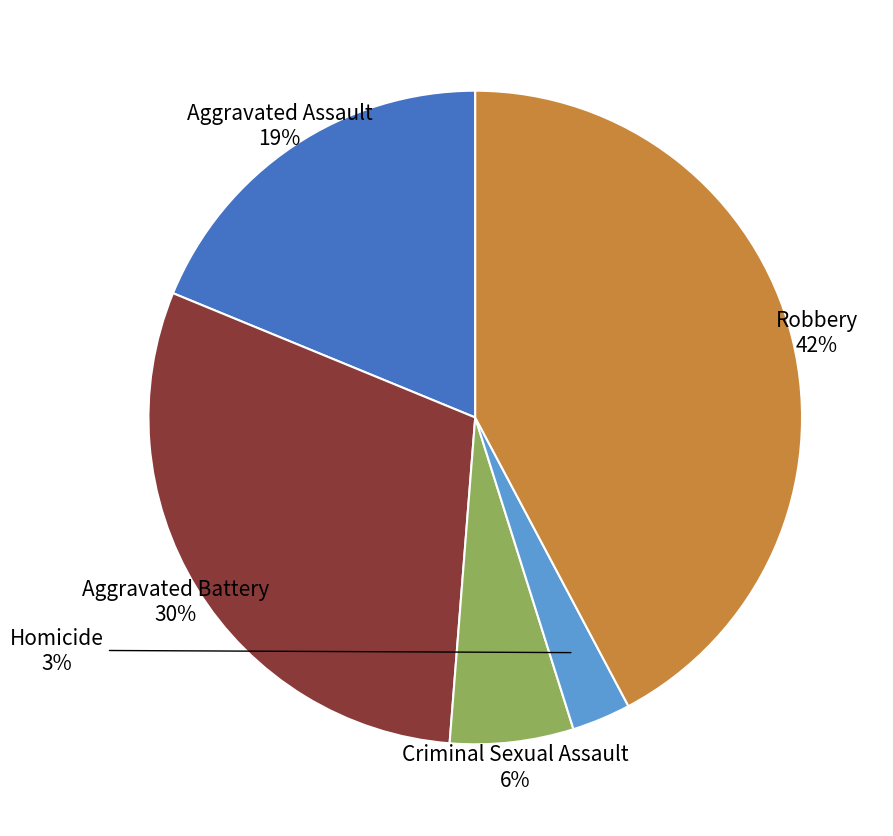

Does Aggravated Assault account for over 50% of the chart?

No